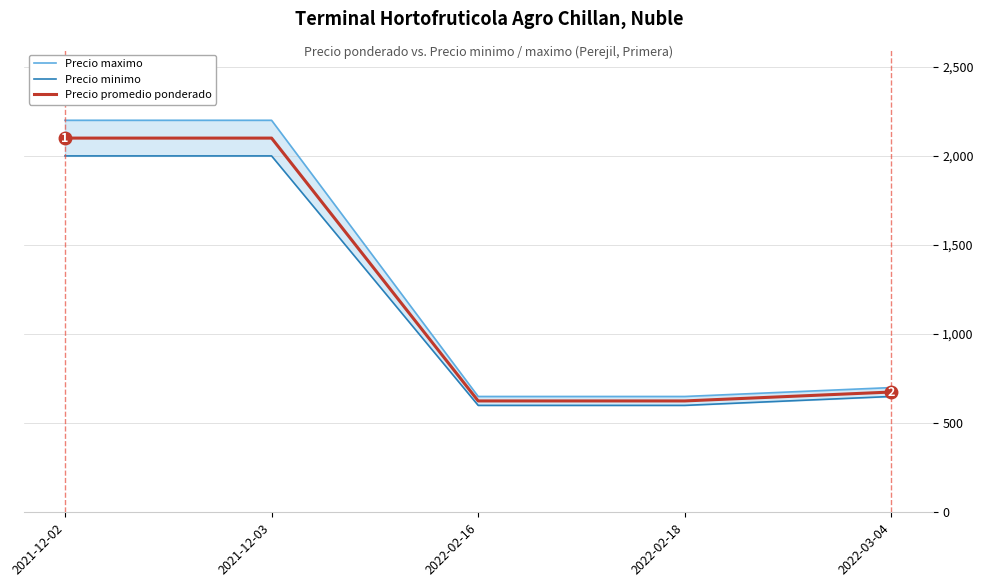

Which series has the largest total across all categories?

Precio maximo